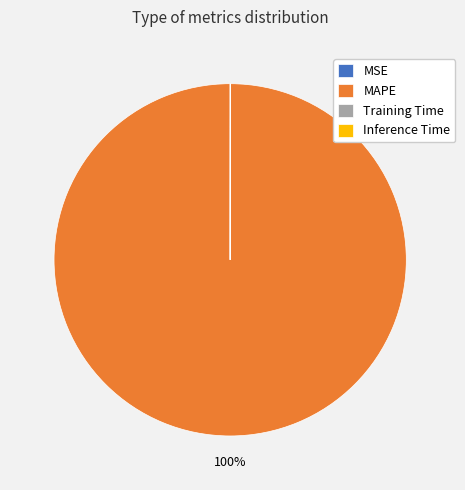

Which slice is the largest?

MAPE